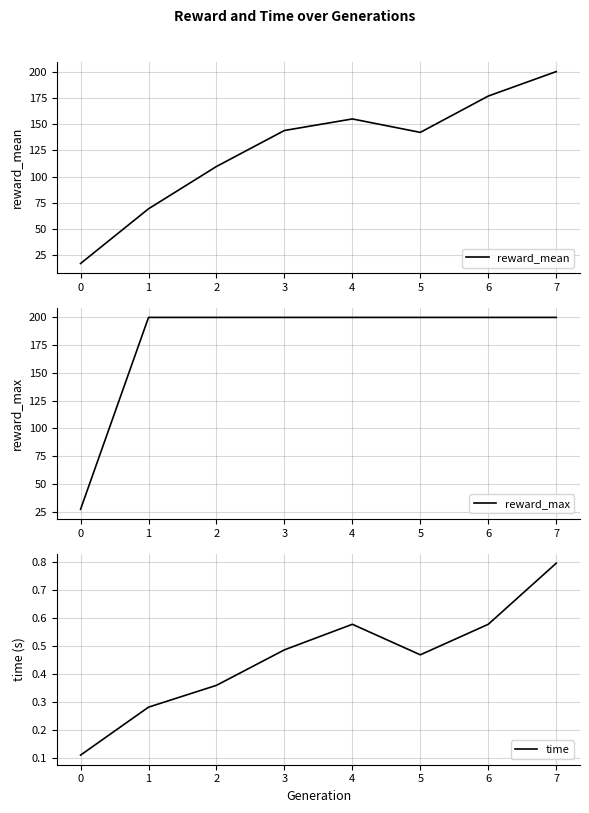

The reward_mean series shows 17.2 at 0. True or false?

True